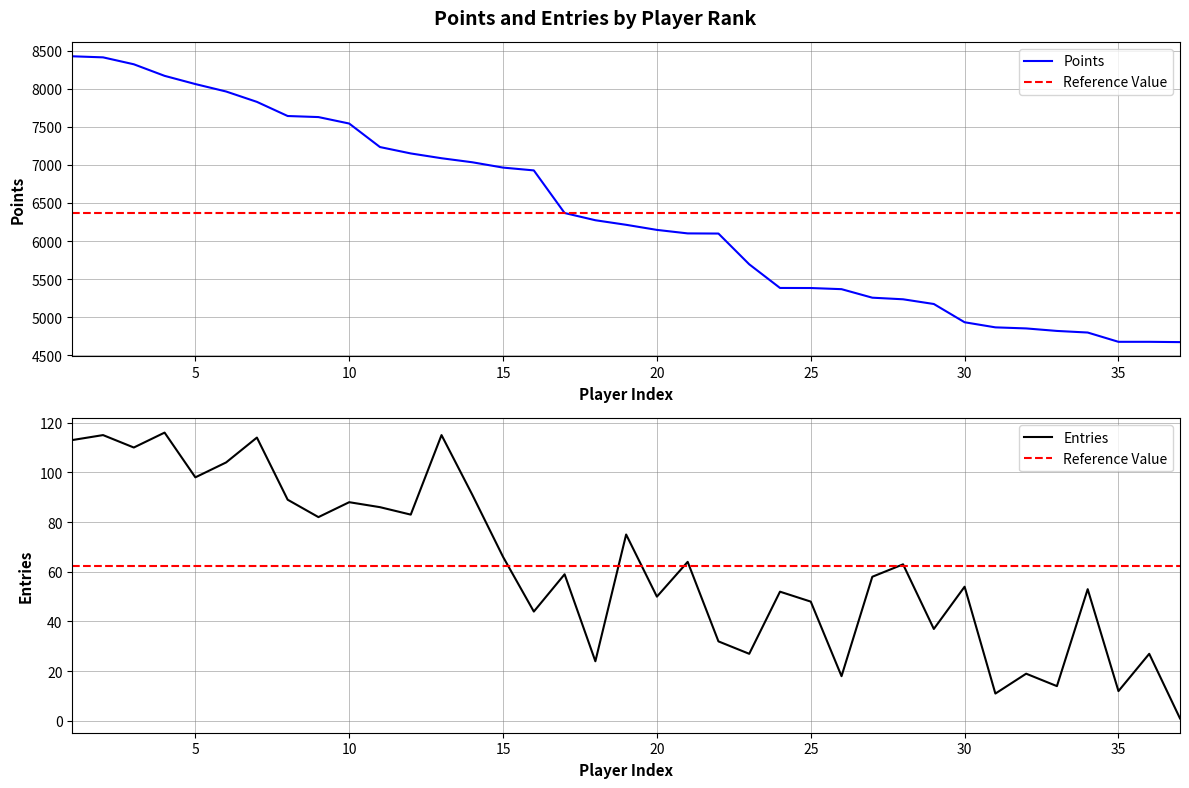

True or false: Entries and Points intersect in this chart.

False